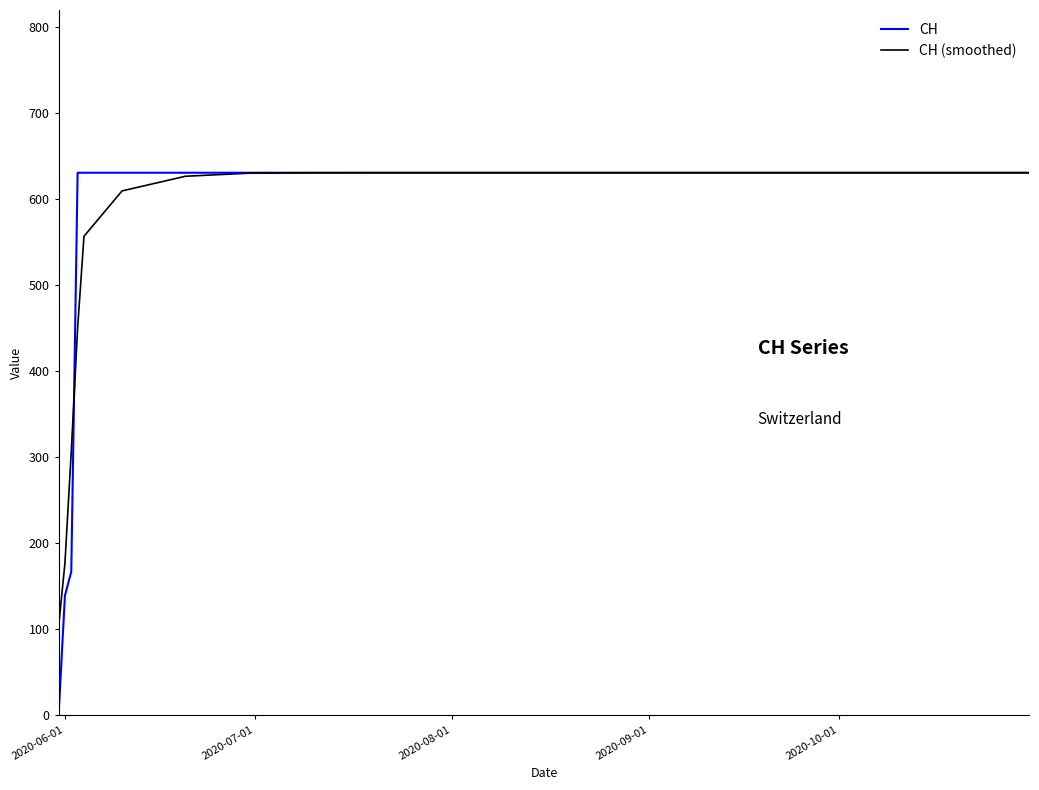

True or false: CH and CH (smoothed) intersect in this chart.

True